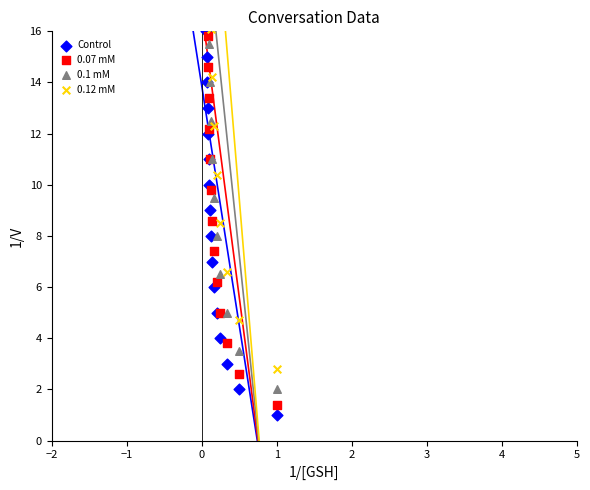

Which series contains the lowest Y value?

Control